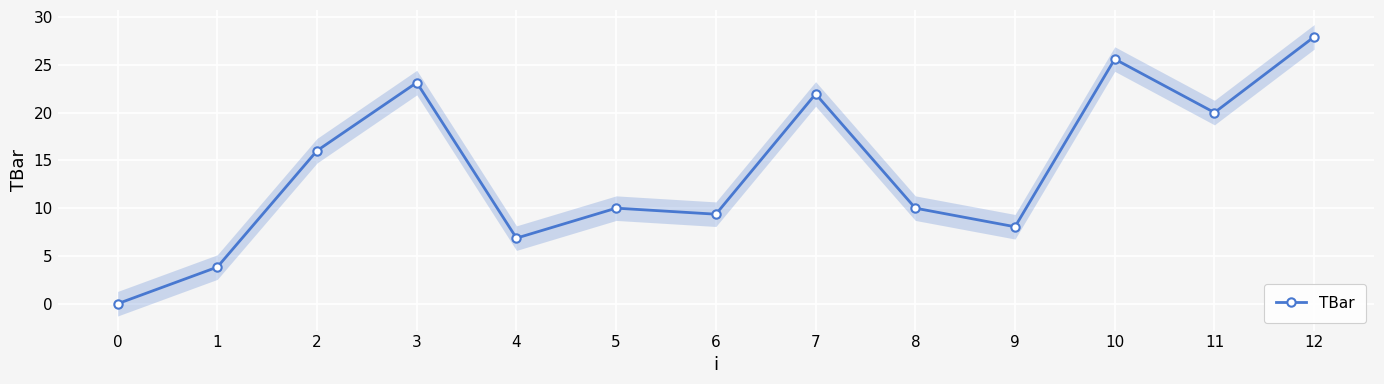

Between 2 and 6, which is larger?

2